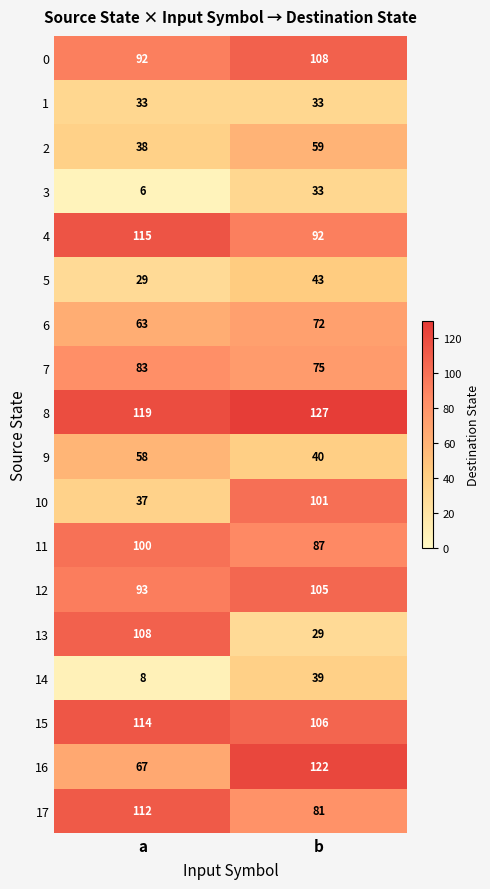

What is the difference between the maximum and minimum values in the 0 series?

16